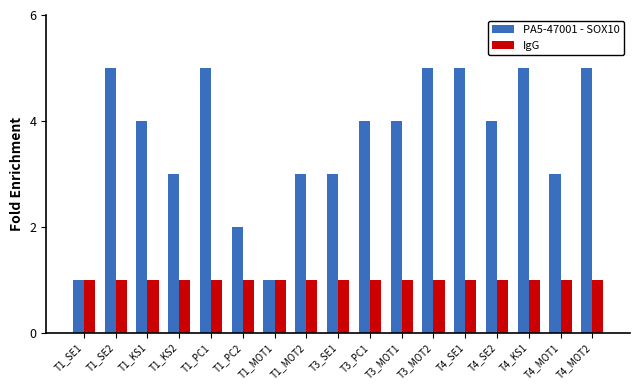

Read the PA5-47001 - SOX10 value at T1_KS1.

4